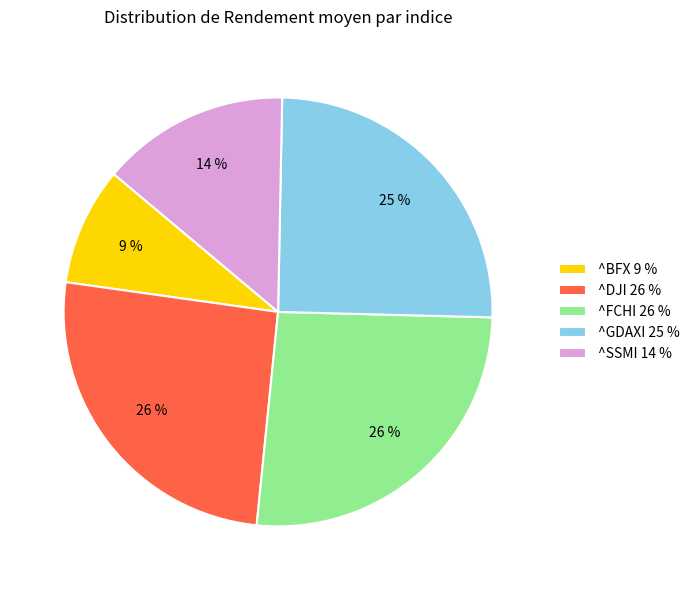

To the nearest percent, what percentage of the pie is ^DJI?

26%